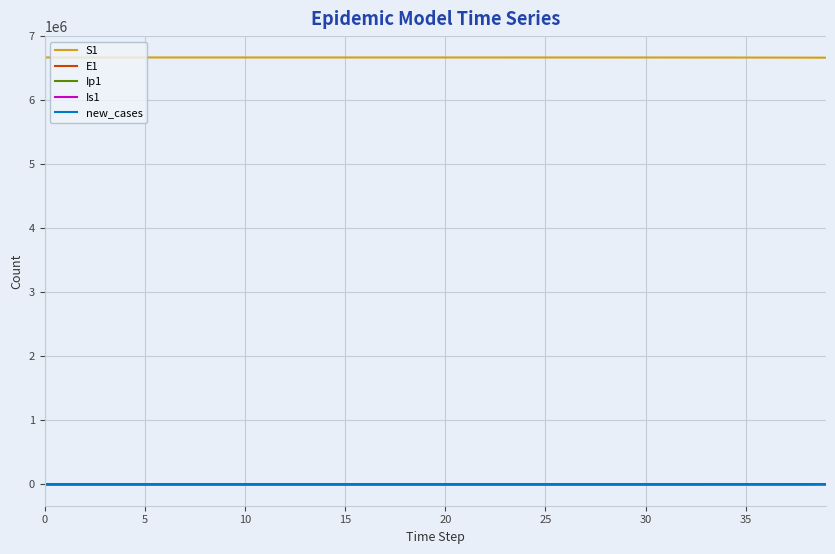

What is the lowest value of the S1 series?

6667646.1